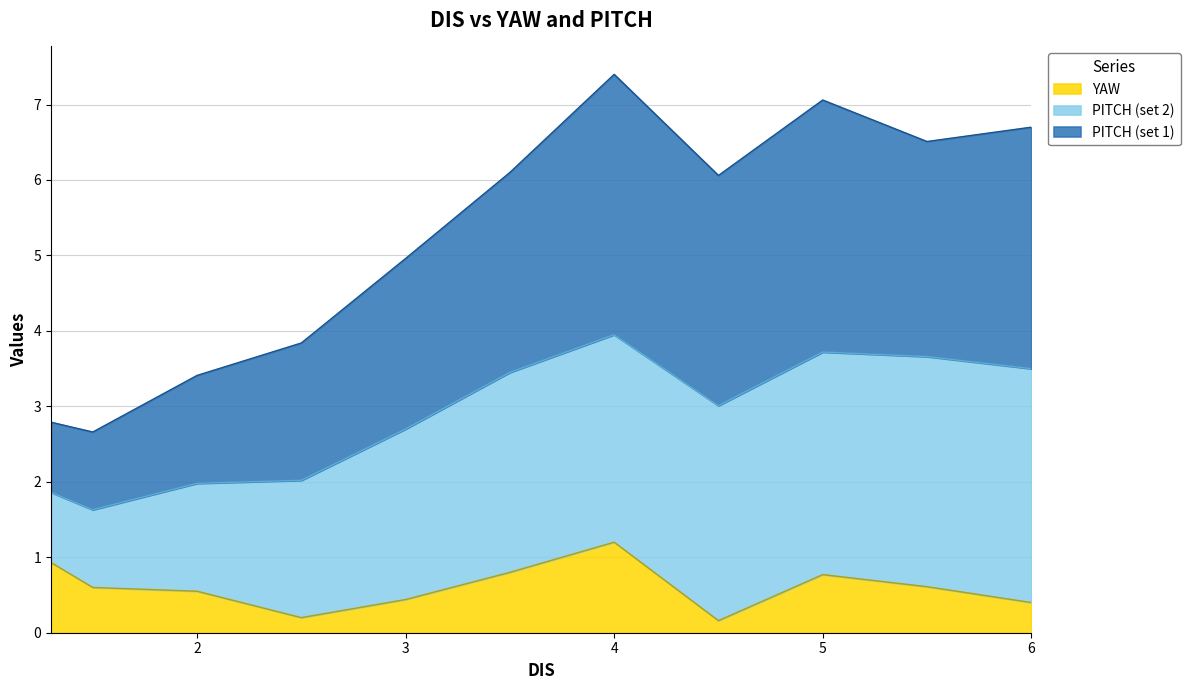

Where is the first local maximum for PITCH?

4.0